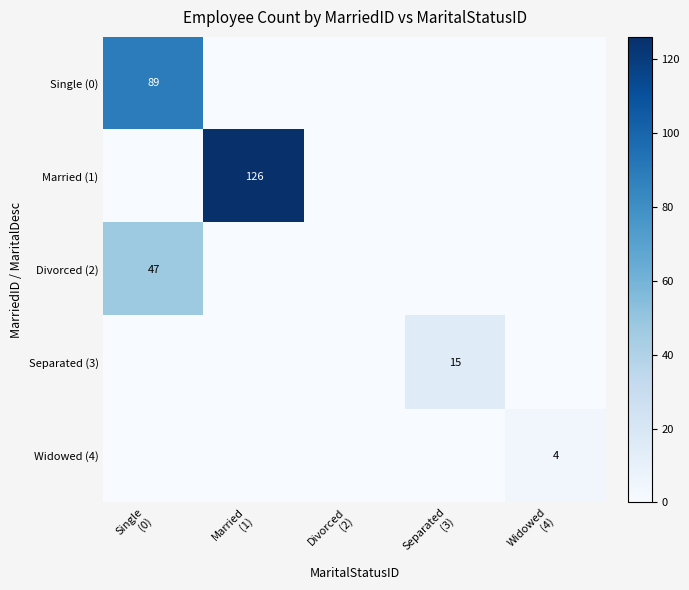

At how many categories does at least one series exceed 107?

1